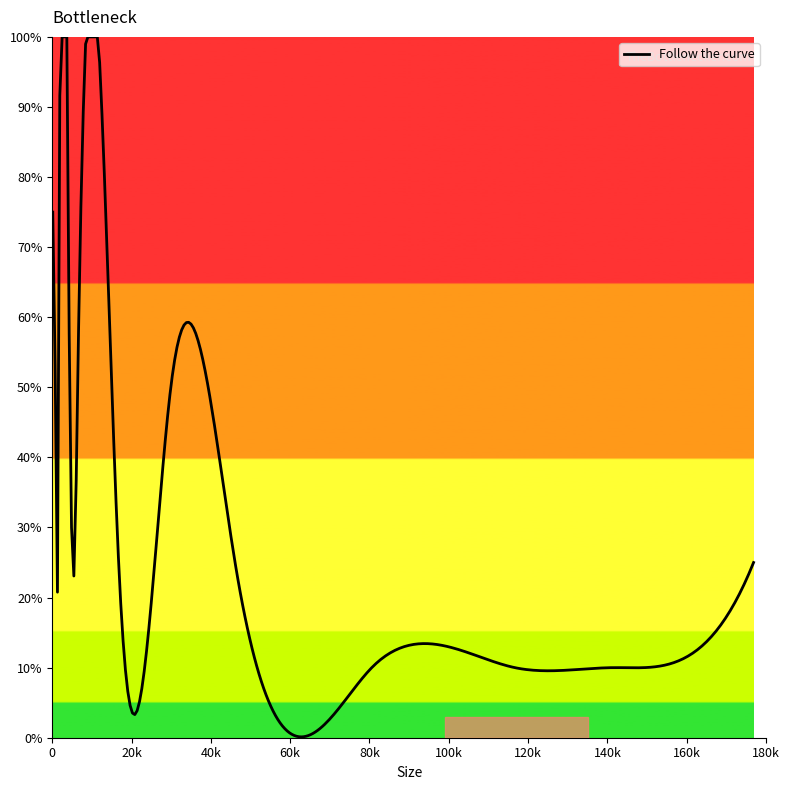

What is the maximum value shown in the chart?

100.0